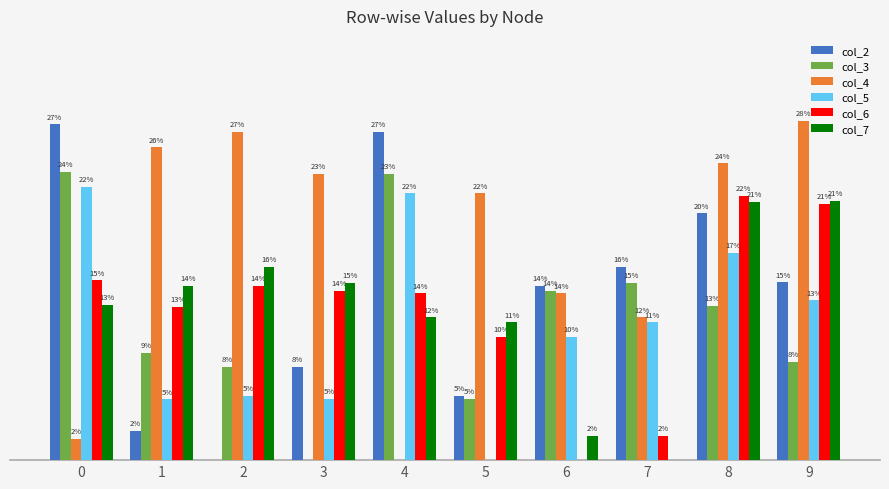

Does the chart contain stacked bars?

No